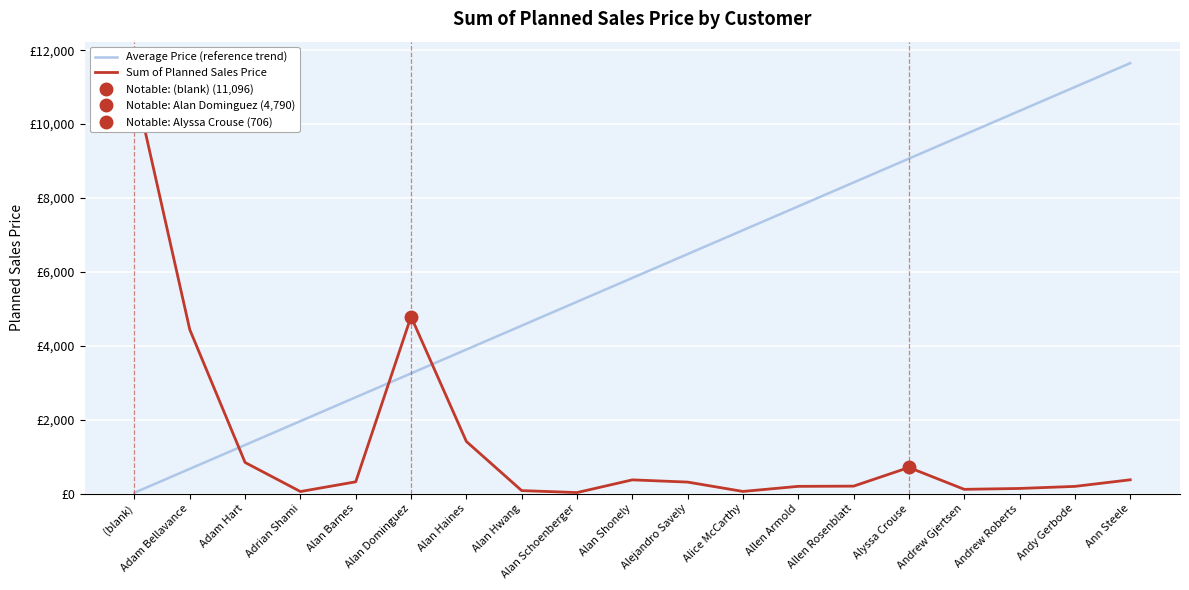

What are all the series names shown in the legend?

Average Price (reference trend), Sum of Planned Sales Price